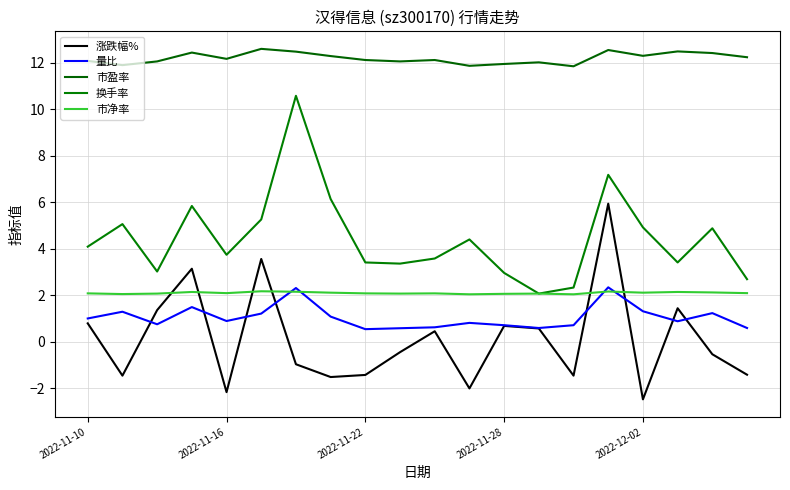

At which category does the chart reach its minimum across all series?

2022-12-02